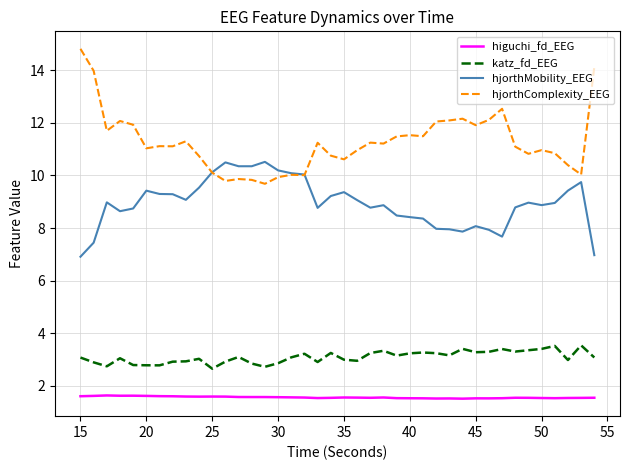

True or false: katz_fd_EEG has more than 2 points higher than both neighbors.

True